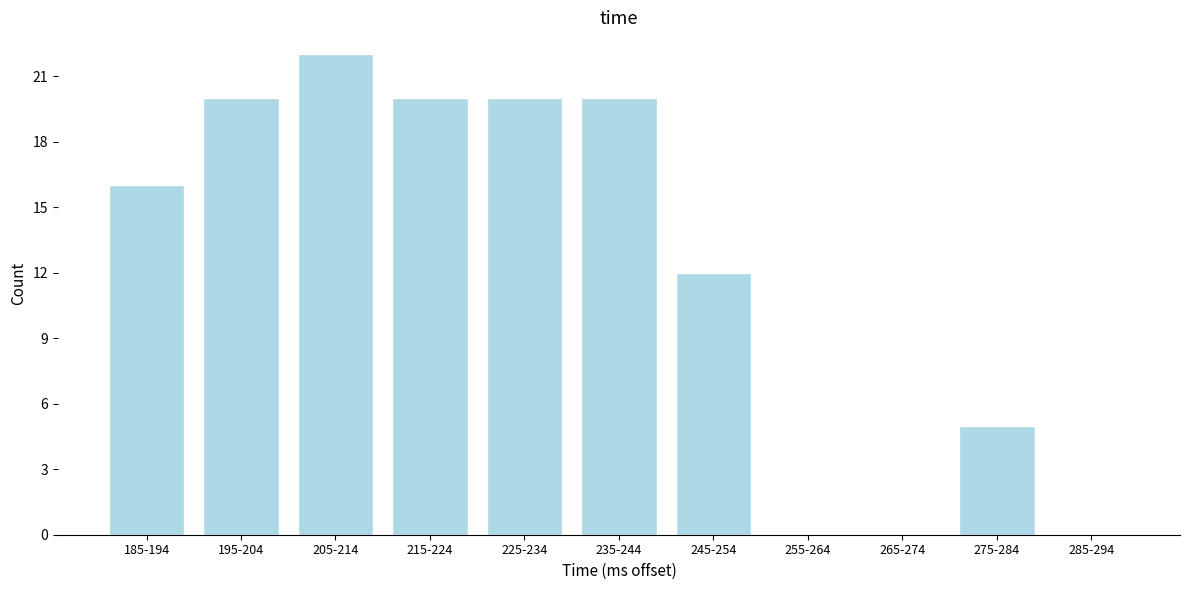

Reading right to left, what are all the values shown in this chart?

285-294=0	275-284=5	265-274=0	255-264=0	245-254=12	235-244=20	225-234=20	215-224=20	205-214=22	195-204=20	185-194=16